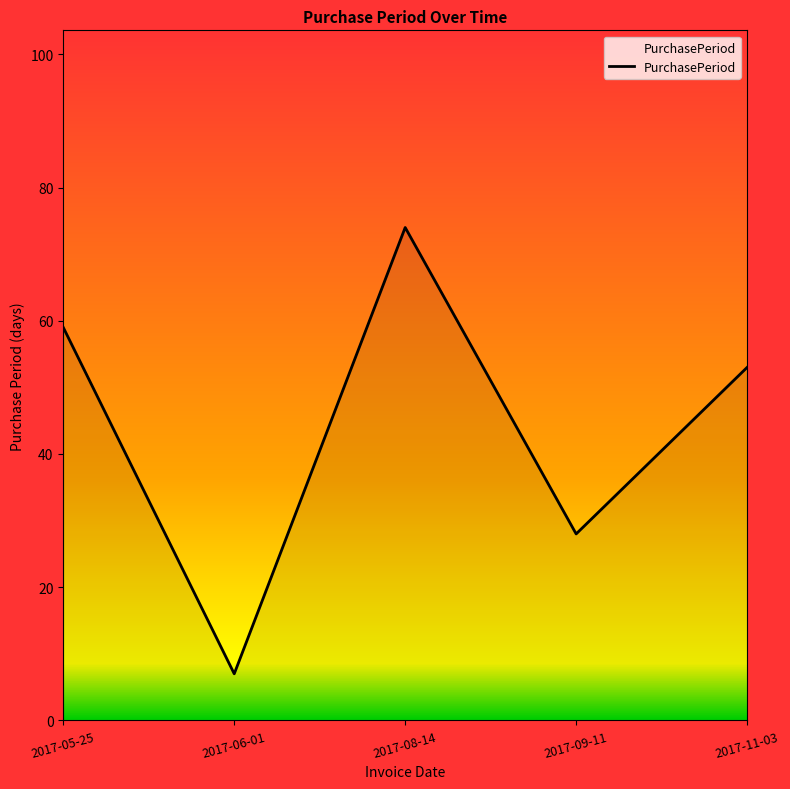

What is the difference between the maximum and minimum values?

67